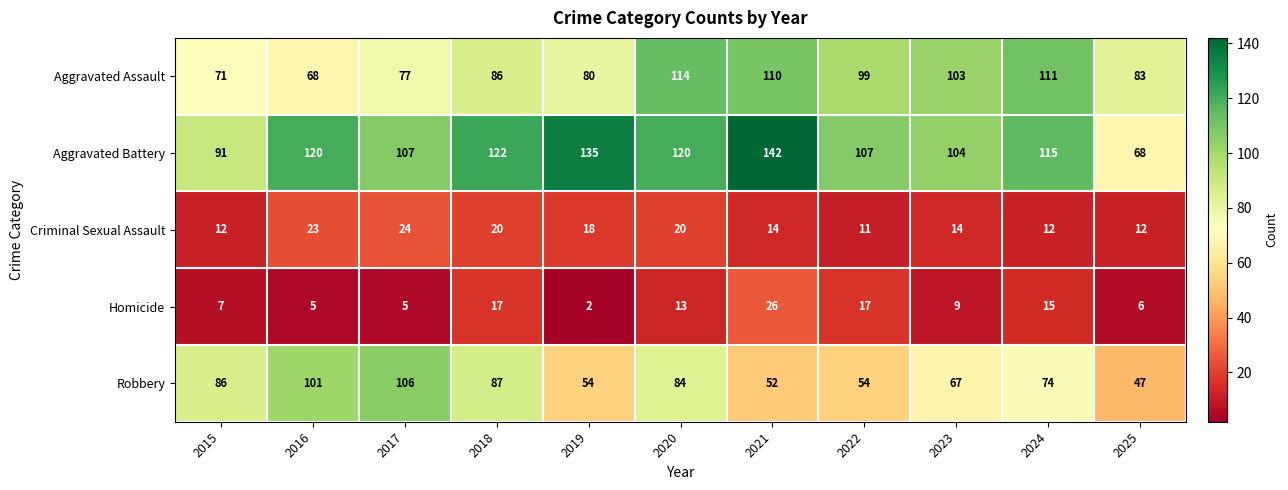

What is the greatest value displayed?

142